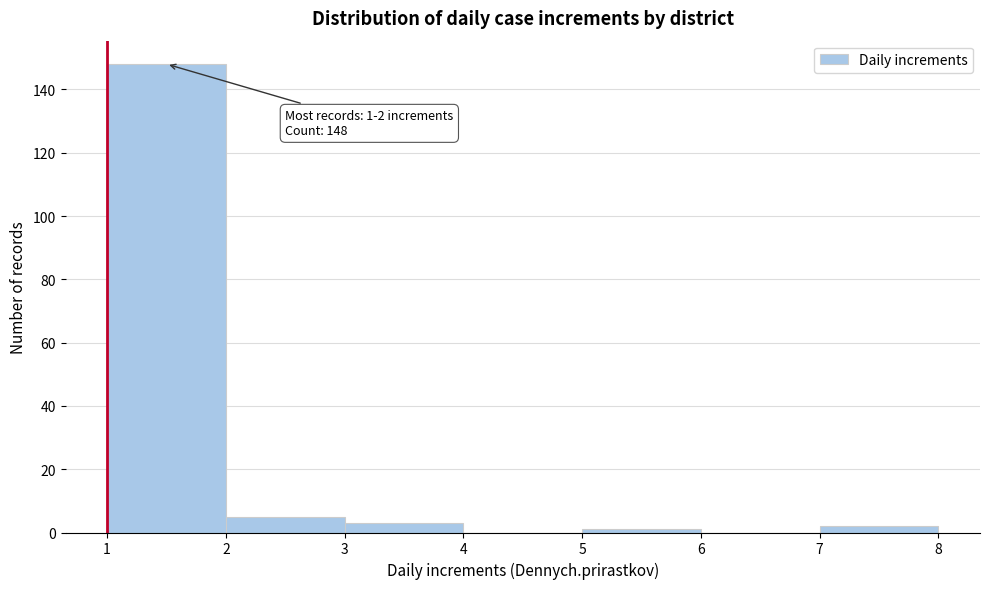

Over which range of the x-axis is the bar tallest?

1 to 2